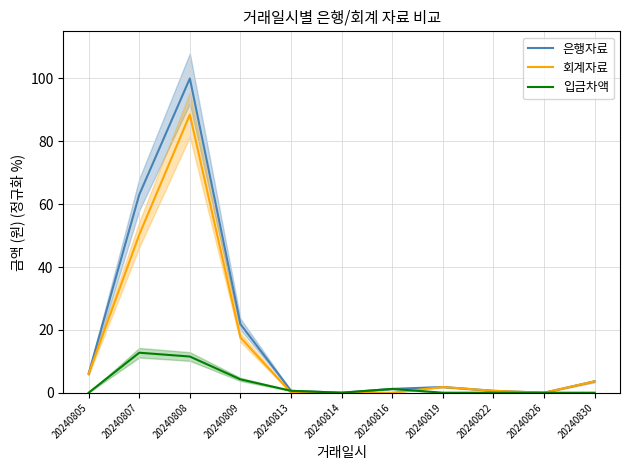

Is this an area chart (filled region under the line)?

No